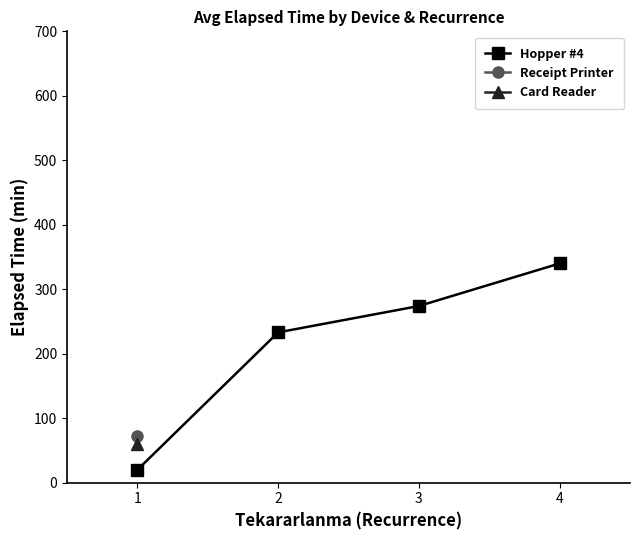

What is the difference between the second highest and minimum values in the Hopper #4 series?

254.0